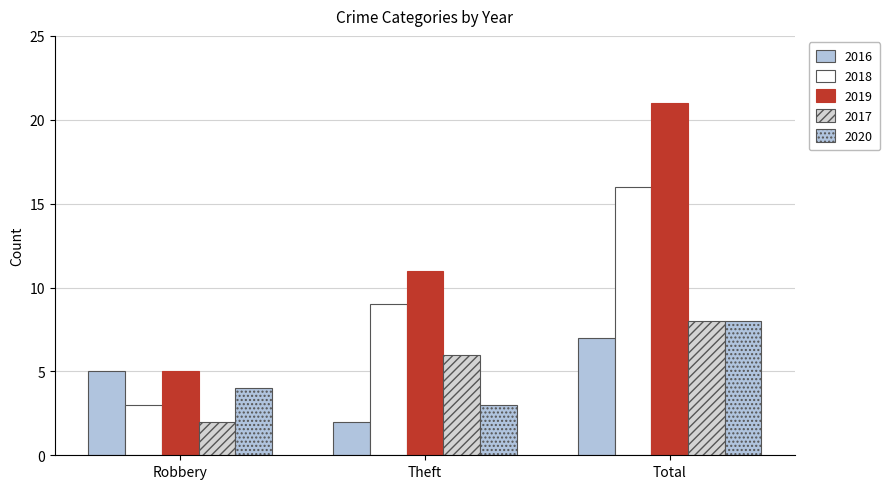

List the labels in order of 2018 value, largest first.

Total, Theft, Robbery